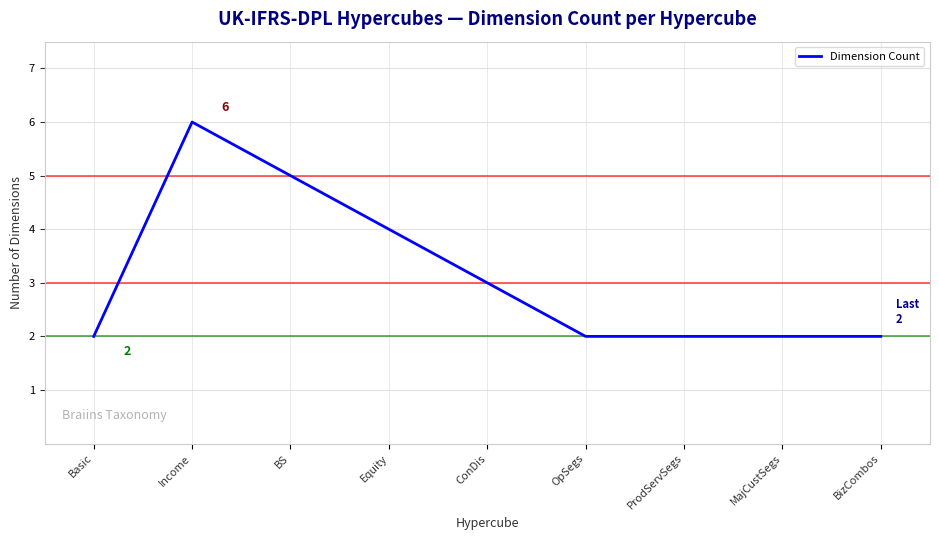

What position from the left is Income?

2